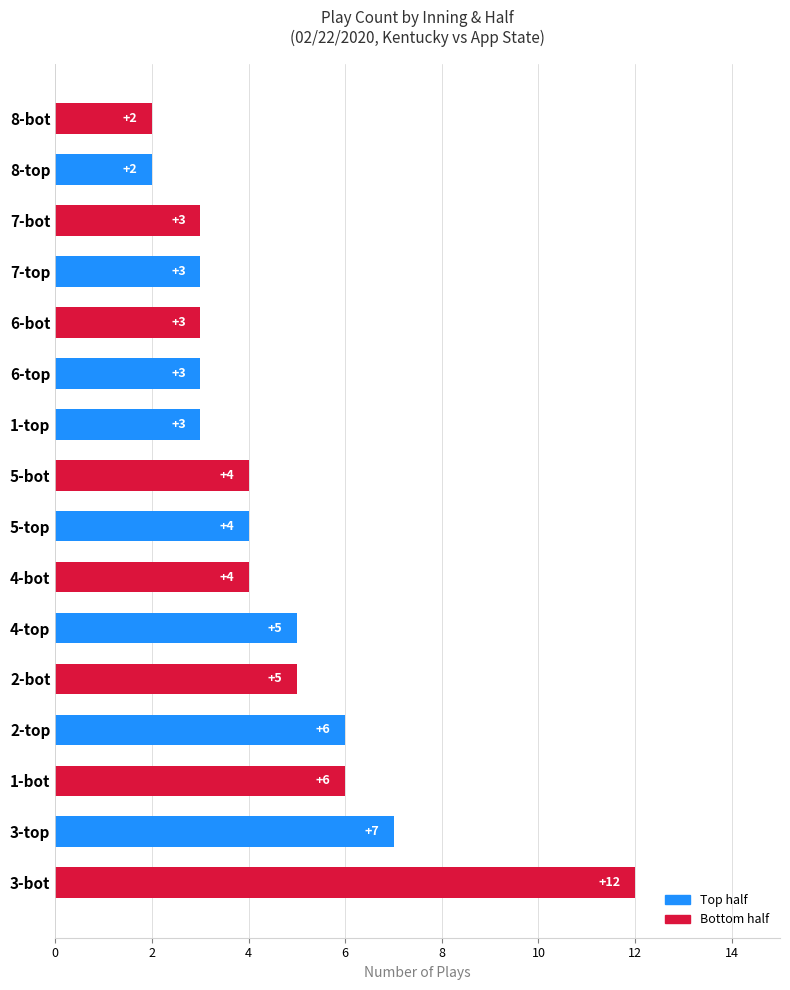

How many bars are there in total?

16